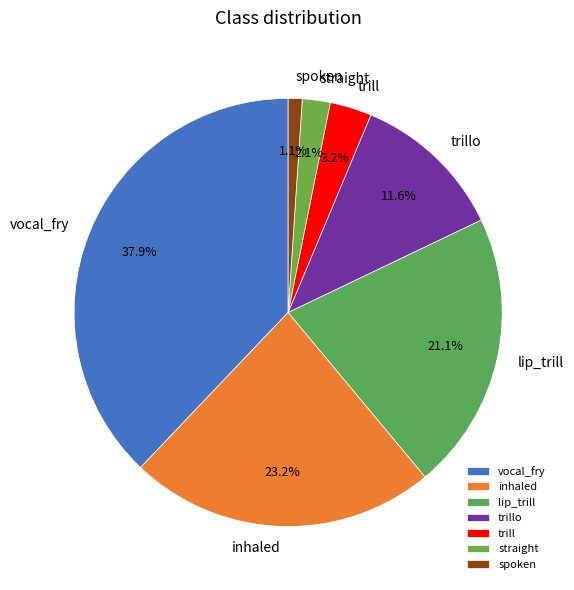

How much of the chart is everything except inhaled?

76.8%